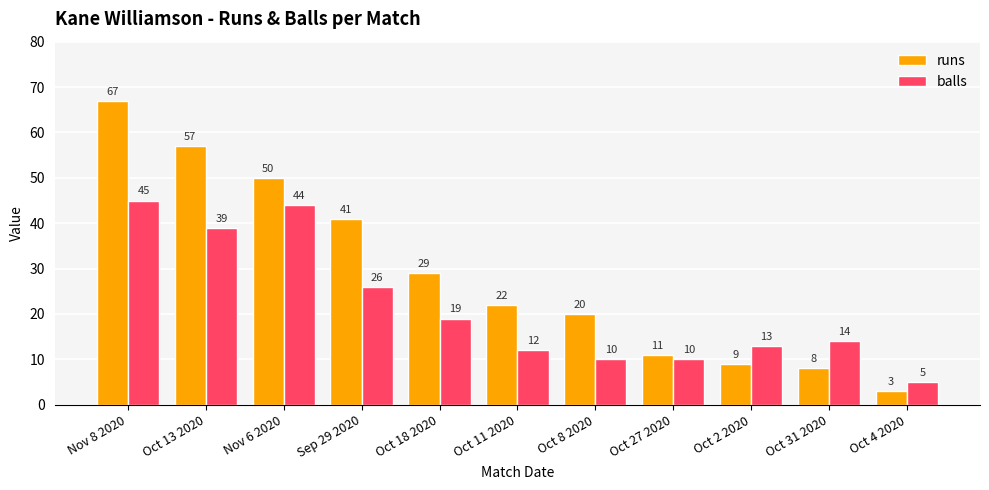

What is the smallest value displayed?

3